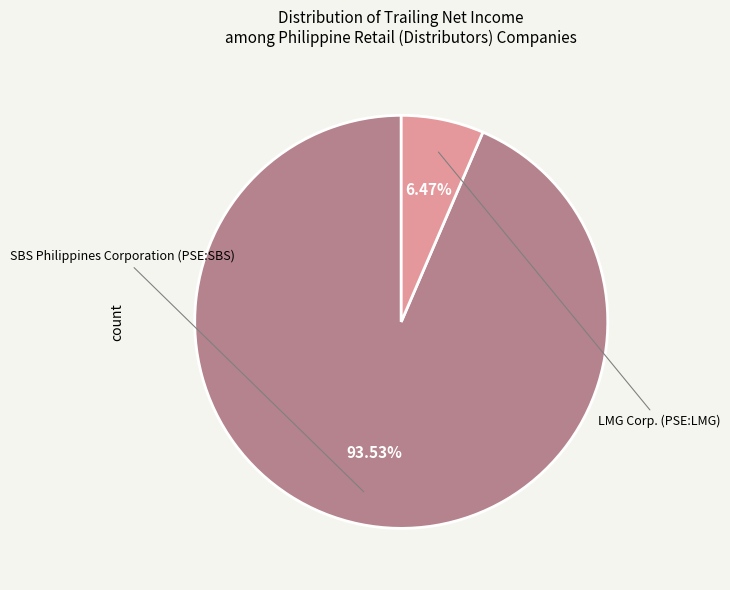

To the nearest percent, what is the average slice percentage?

50%